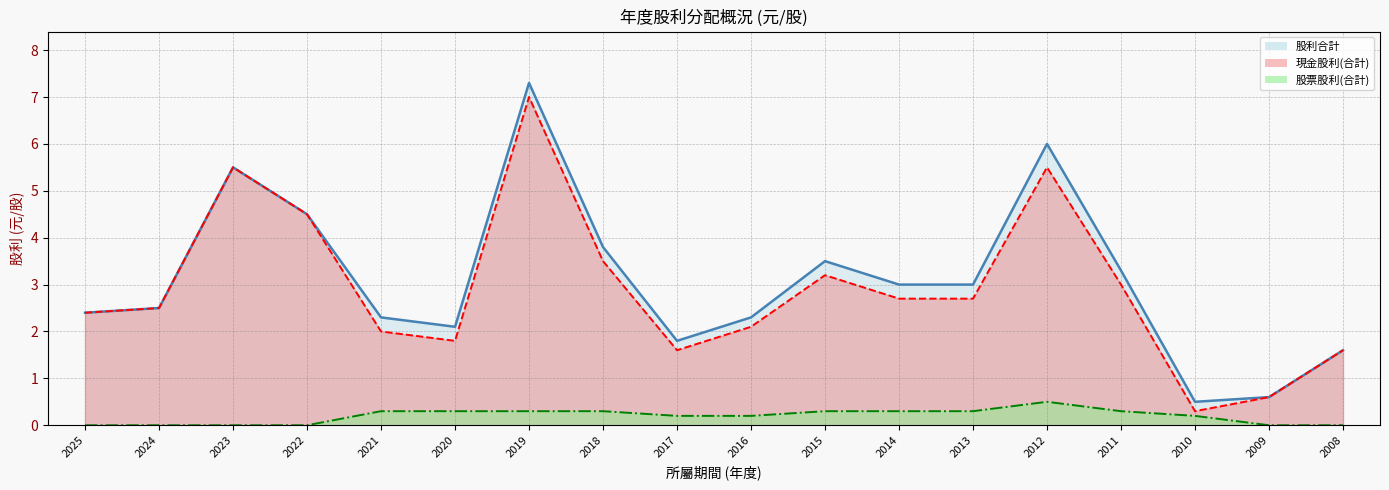

At which label is 股利合計 closest to 3?

2014